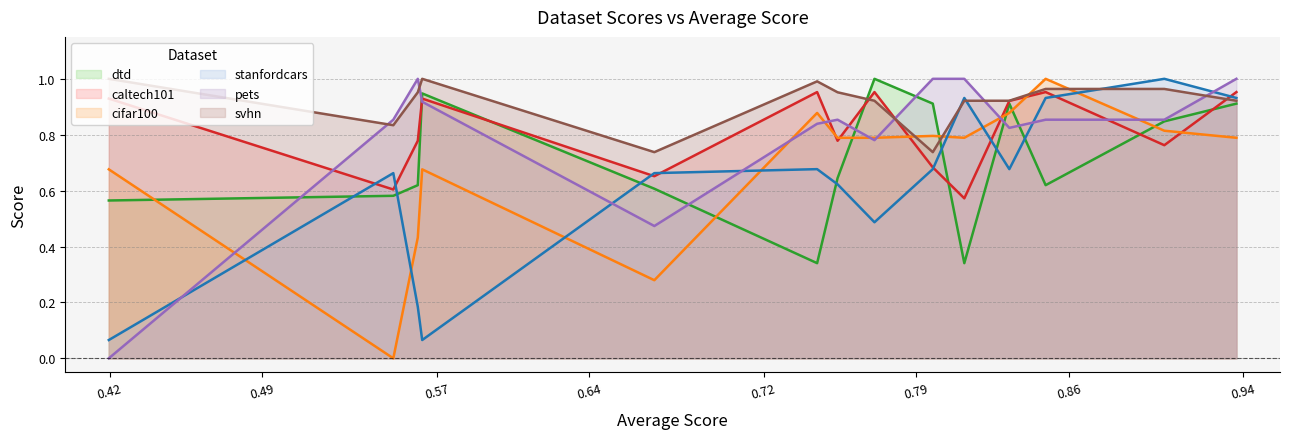

What is the difference between the maximum and minimum values in the cifar100 series?

1.0